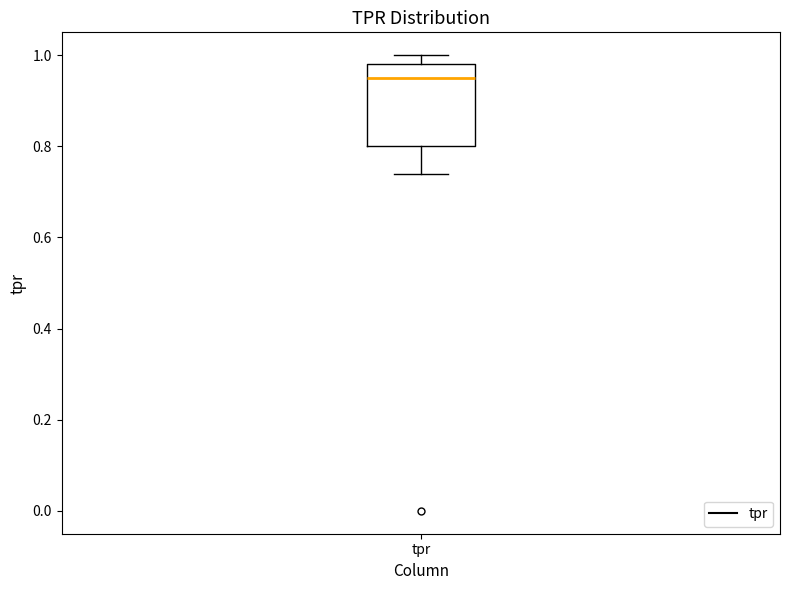

Where does the lower whisker of the box for tpr end on the y-axis? The values are not printed on the chart, so give them approximately, as read against the axis.

0.74